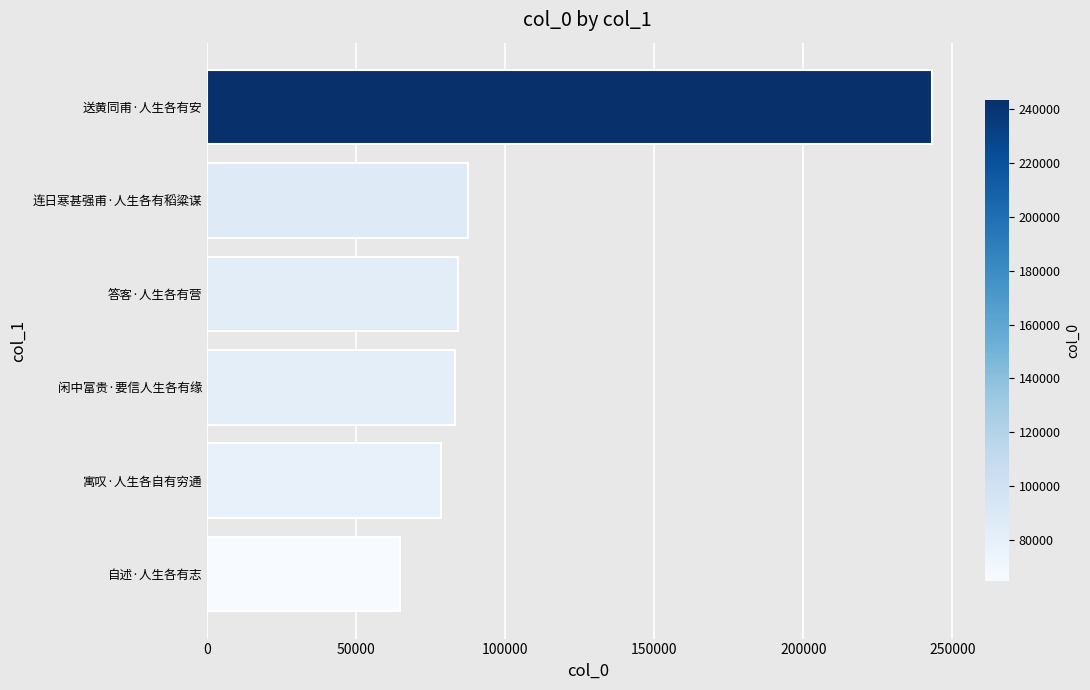

What is the approximate value at 寓叹·人生各自有穷通, to the nearest 10?

78340